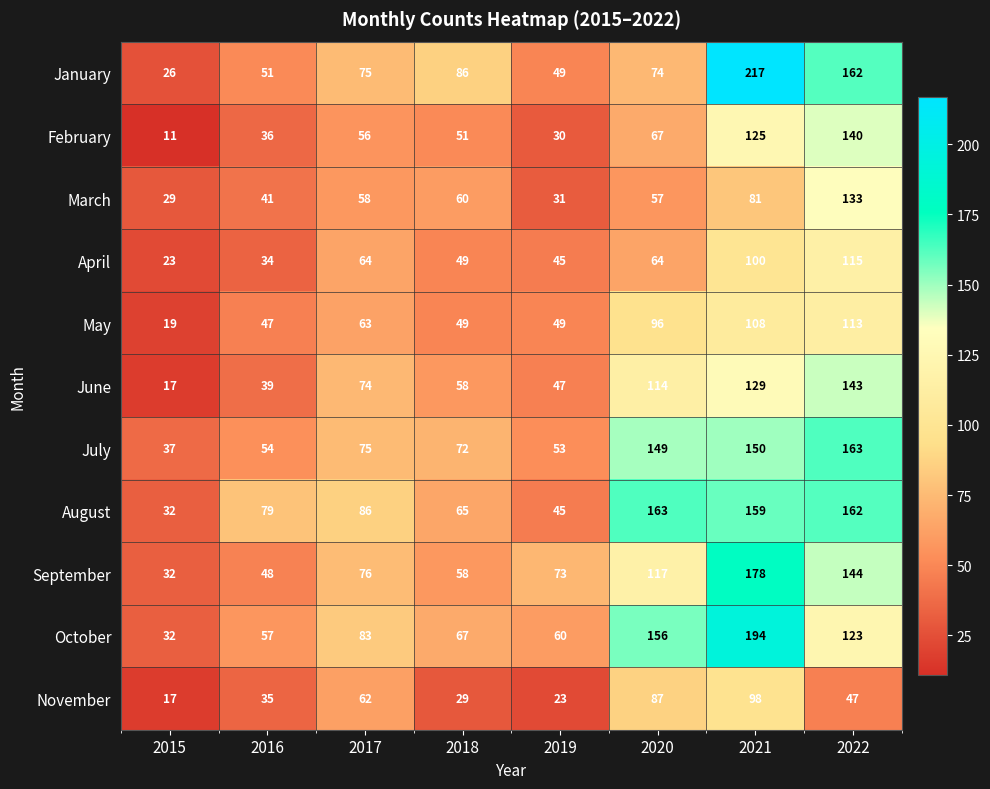

Rank the series at 2016 from highest to lowest value.

August, October, July, January, September, May, March, June, February, November, April